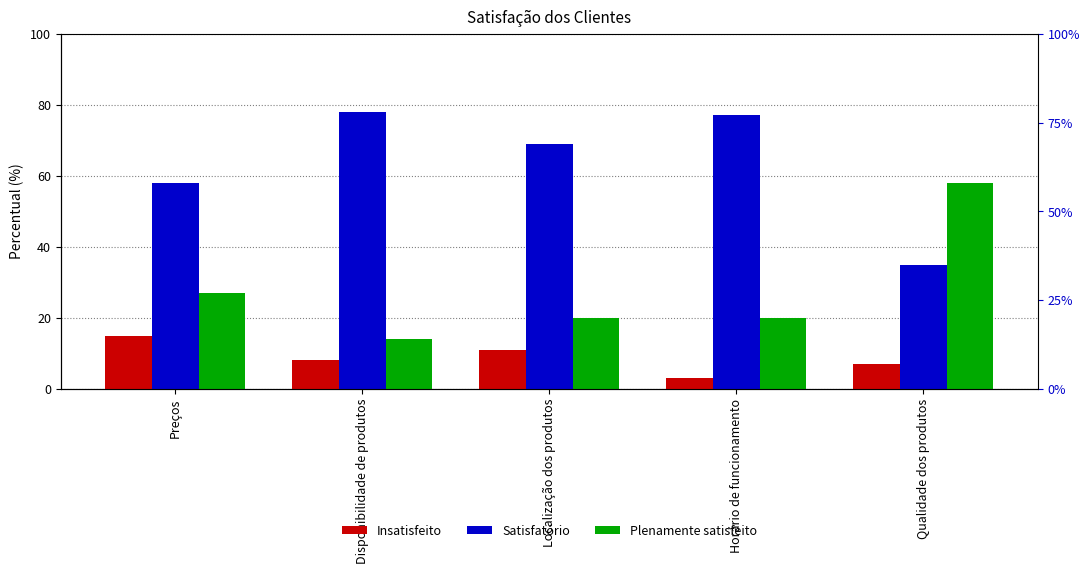

What is the difference between the highest and lowest values at Qualidade dos produtos?

51